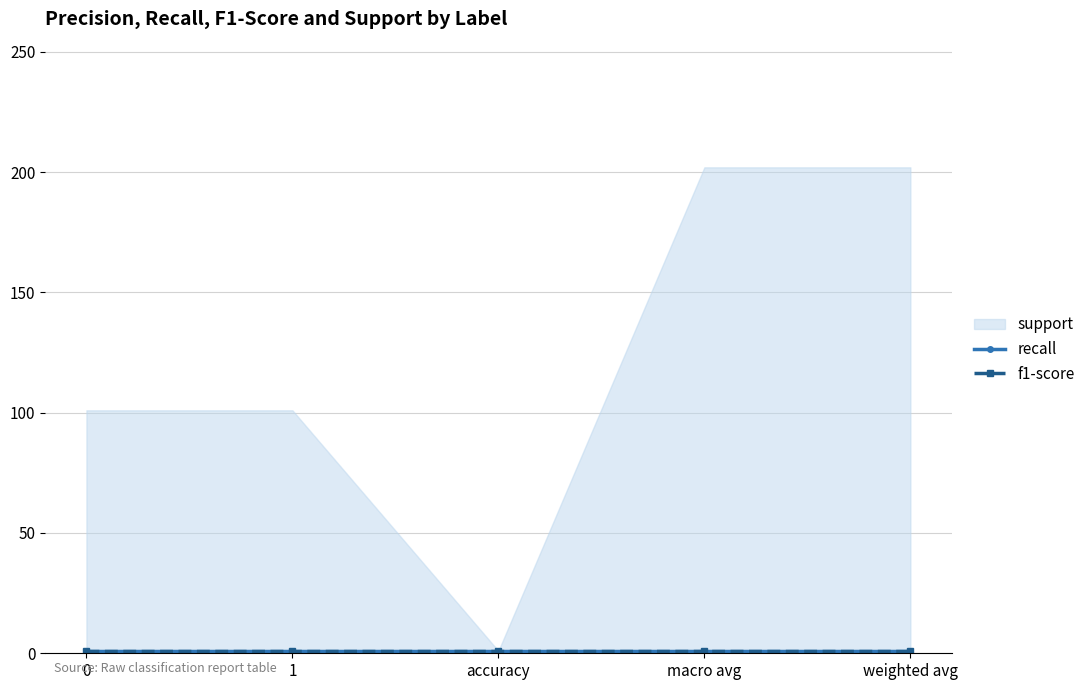

Which series has the widest spread of values?

support